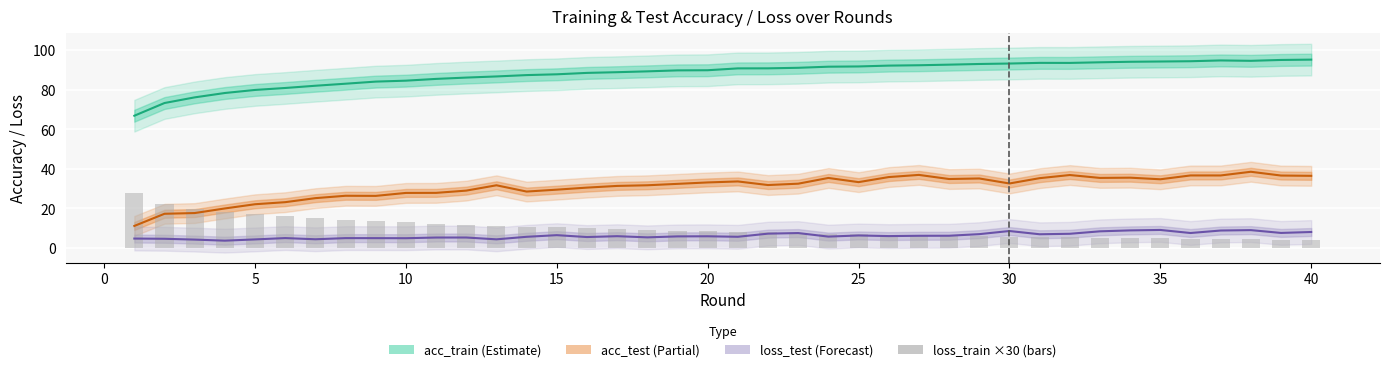

What is the difference between the maximum and minimum values in the acc_test series?

27.4